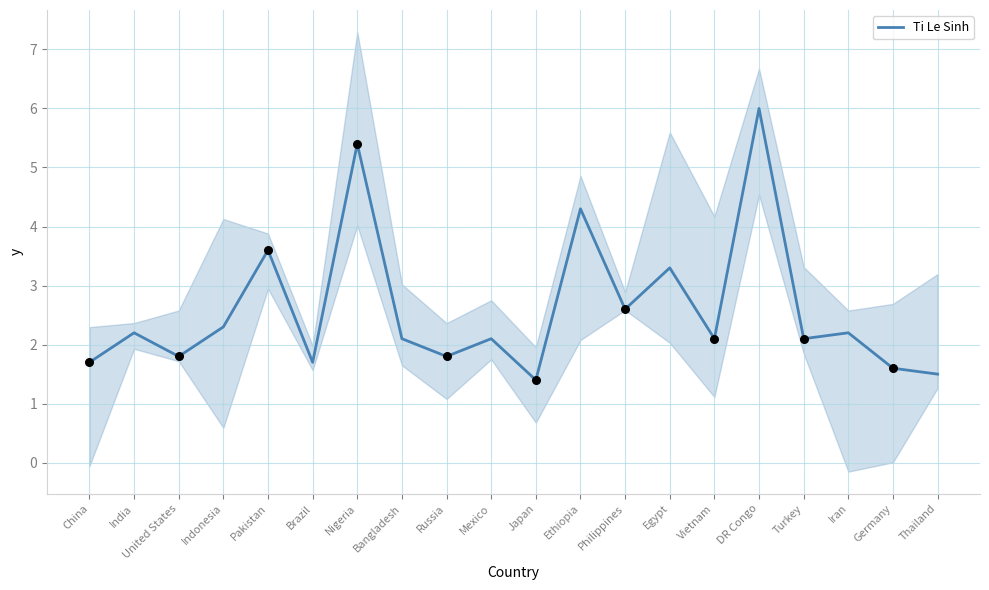

What is the change in value from China to Bangladesh?

+0.4